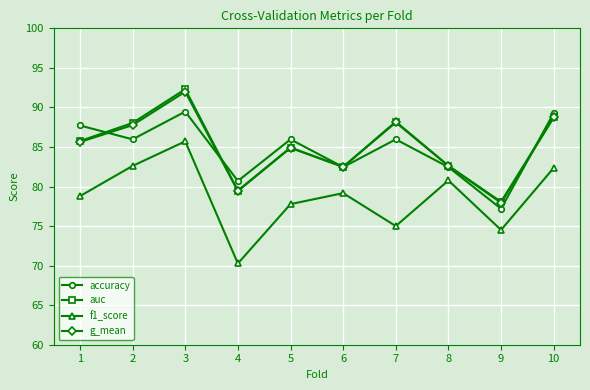

Which series has the largest range (max minus min)?

f1_score